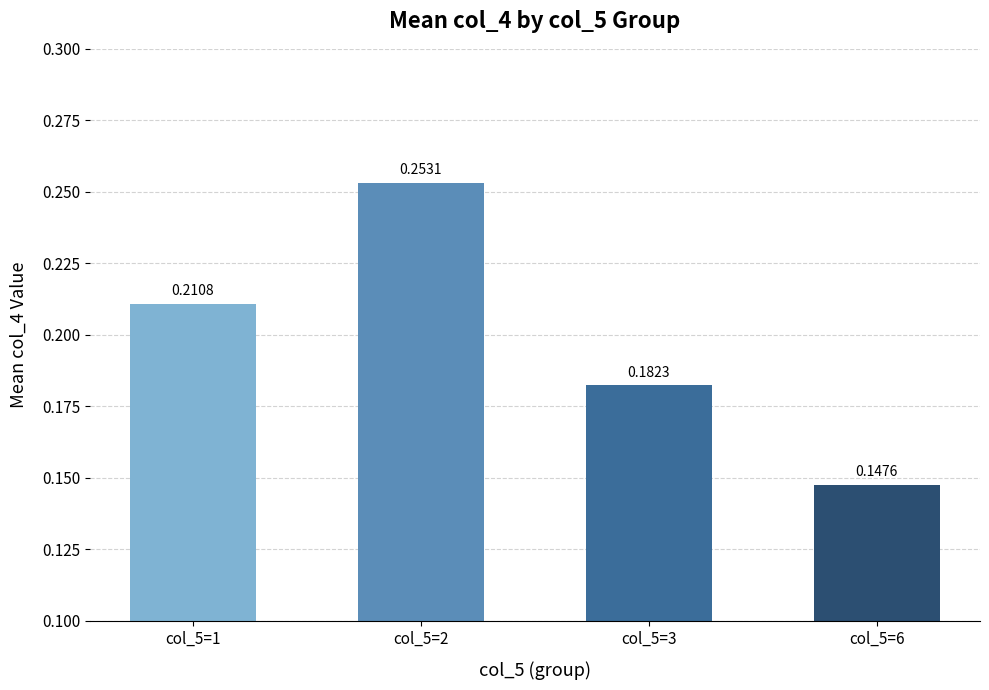

How many bars are there in total?

4